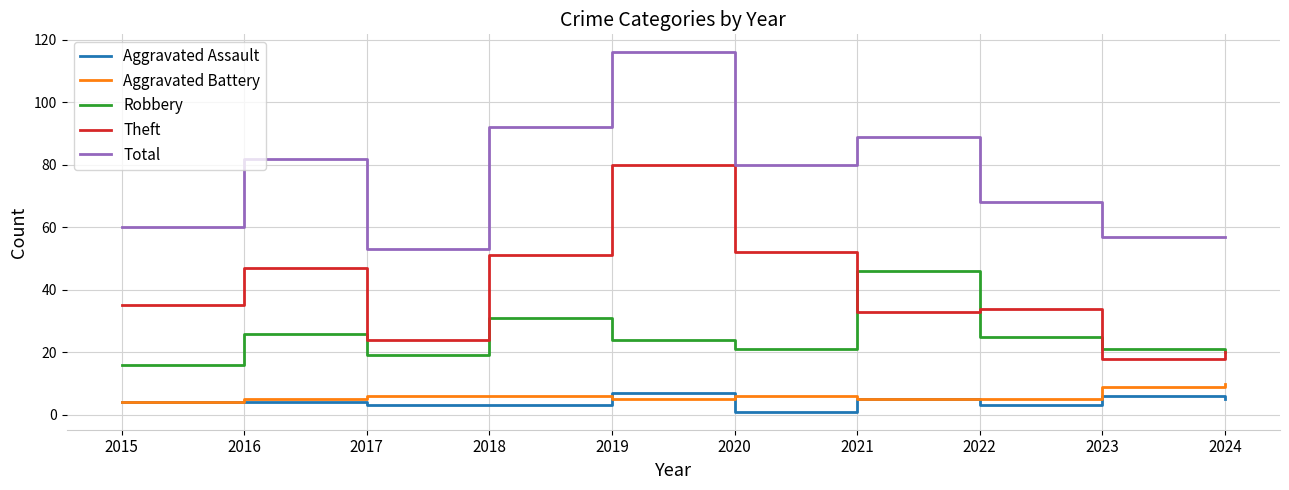

What is the approximate value of Aggravated Assault at 2024?

5